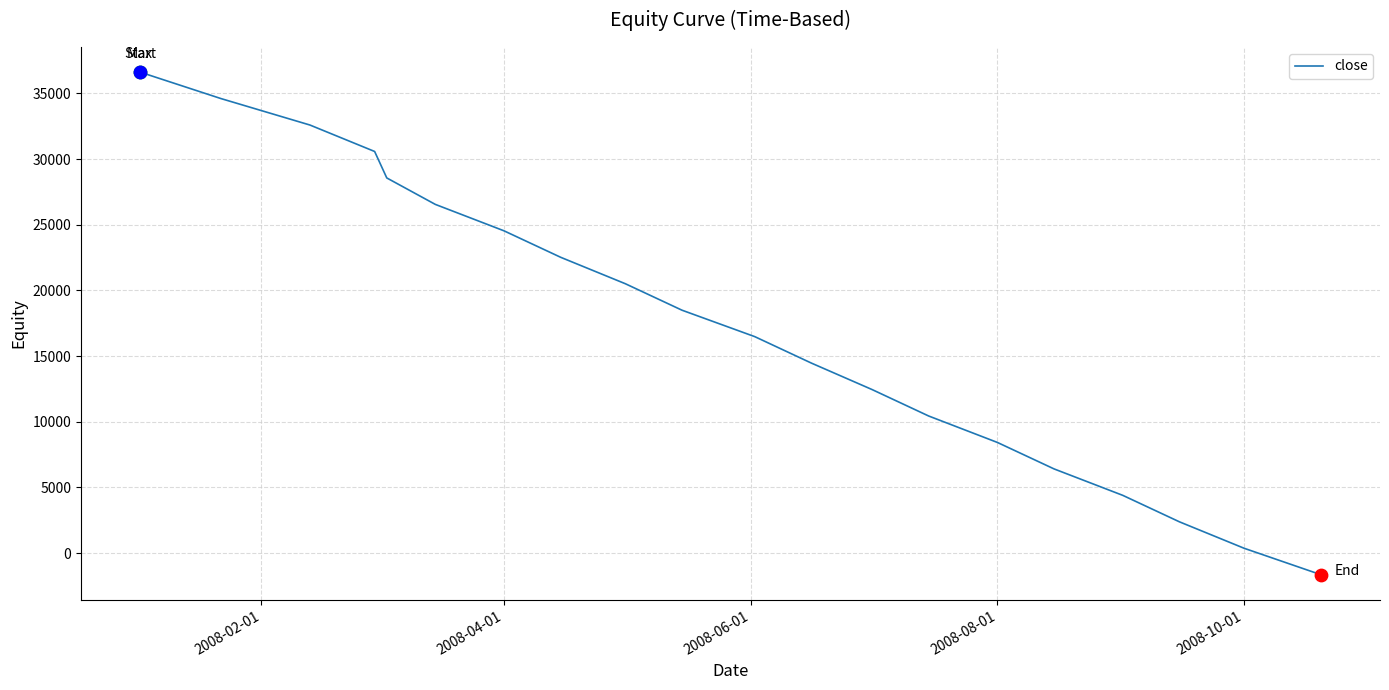

What is the smallest value displayed?

-1648.1